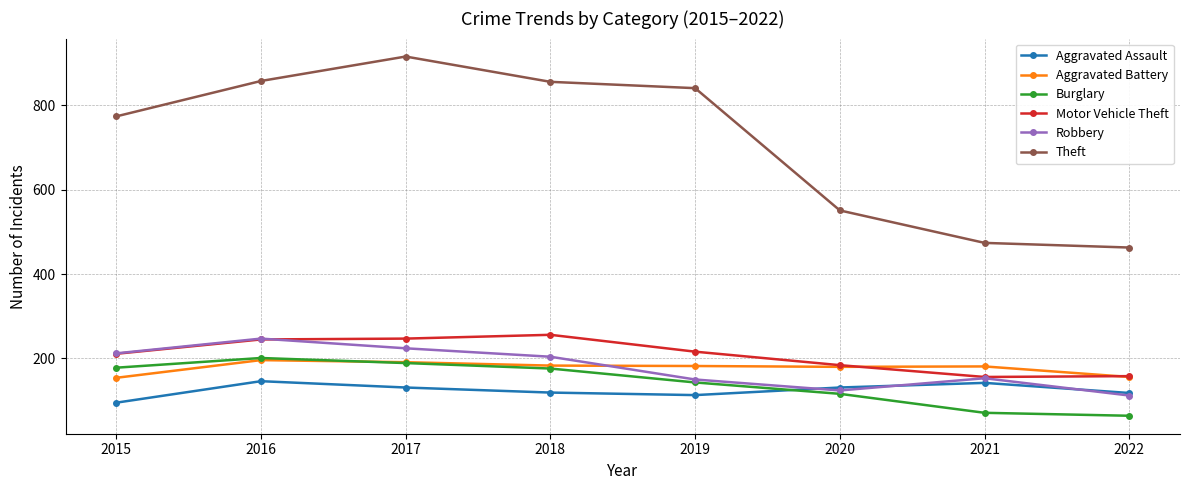

At how many categories does at least one series exceed 468?

7